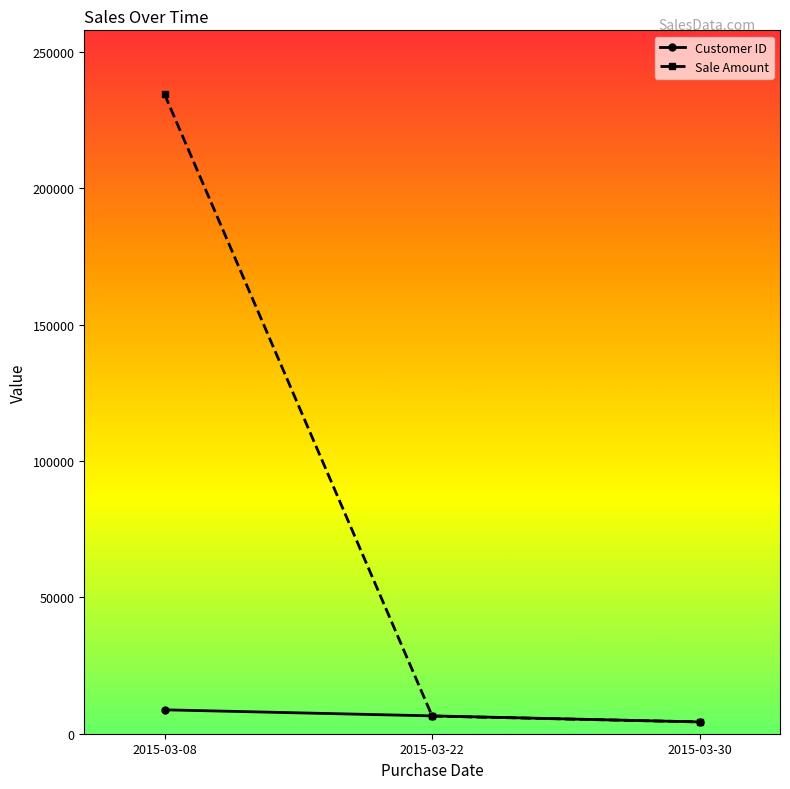

What is the value of the Sale Amount point at the 3rd from the left?

4321